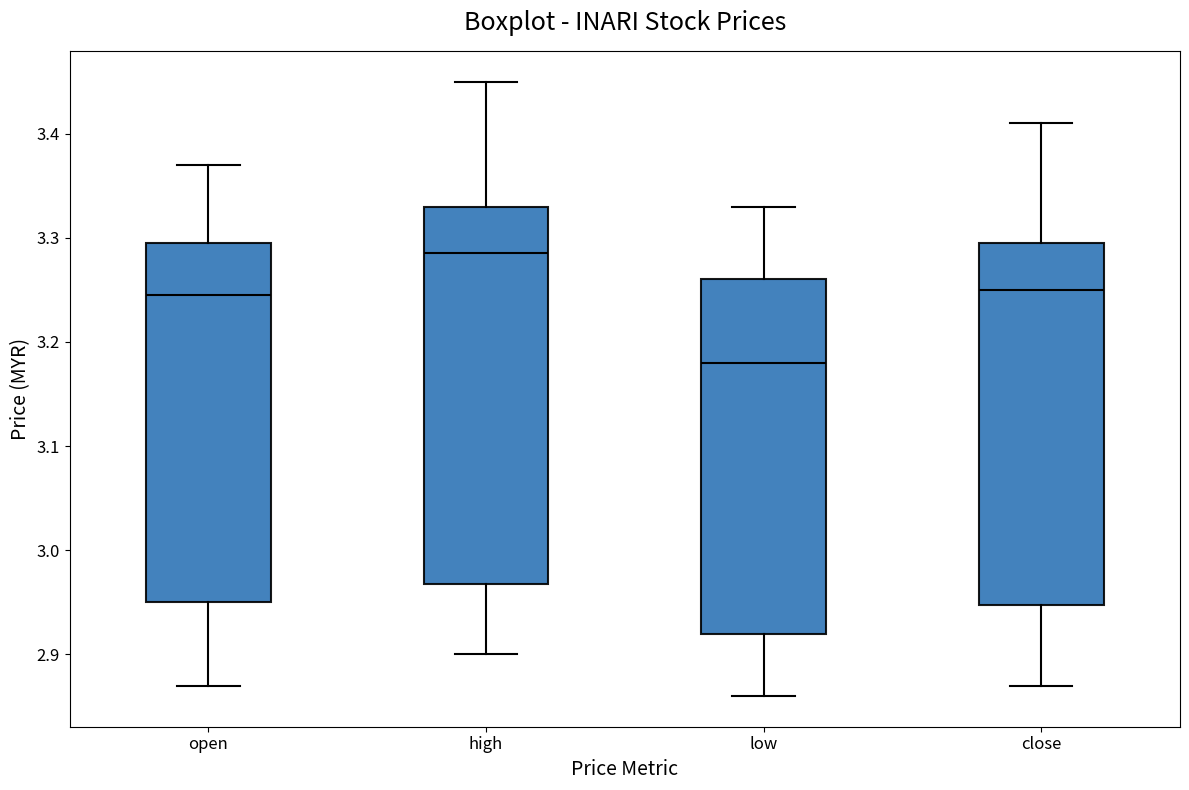

Comparing the boxes themselves (not the whiskers), which one is the tallest?

high